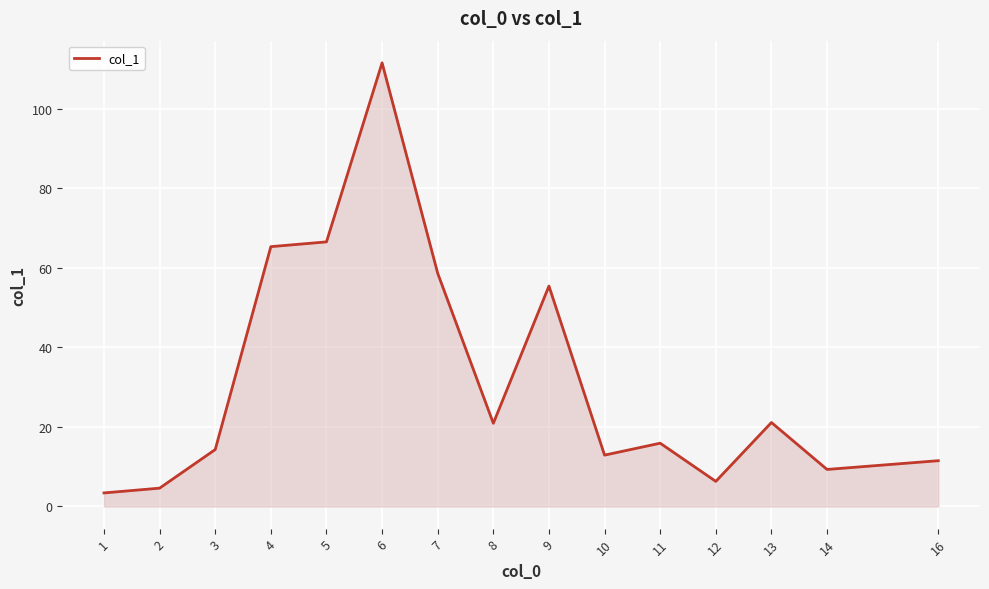

True or false: the data shows 9.3 at 14.

True